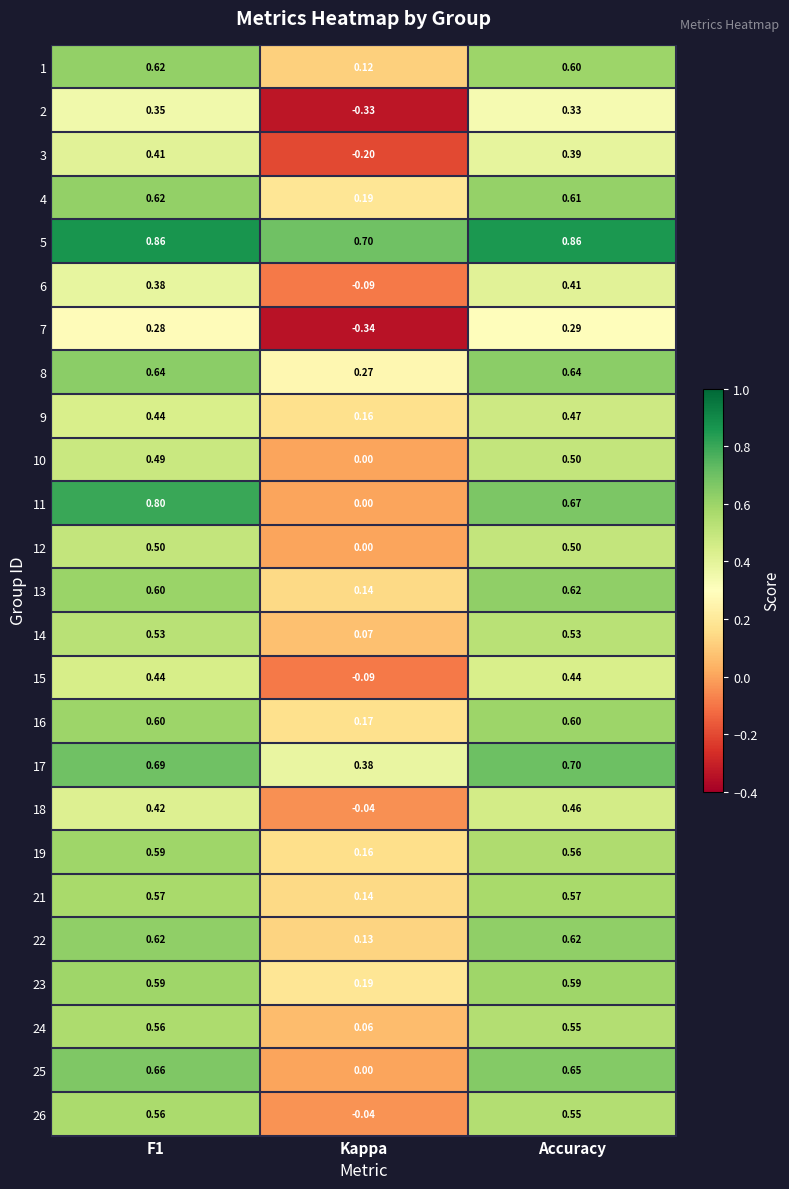

Which category has the lowest value in the 17 series?

Kappa